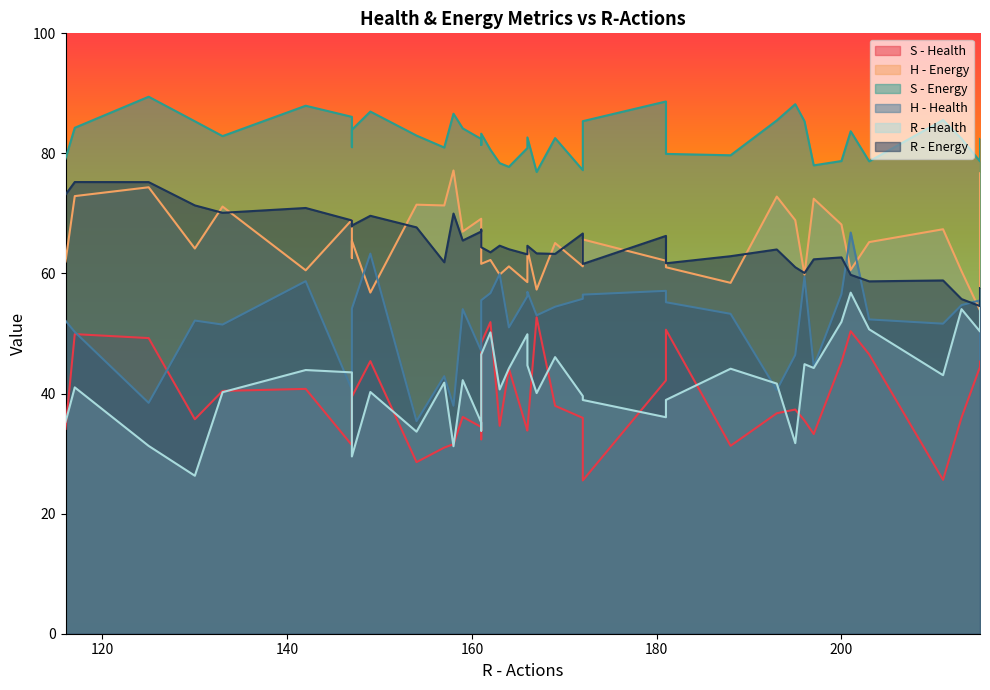

In S - Health, how many points are lower than both neighbors (excluding endpoints)?

12